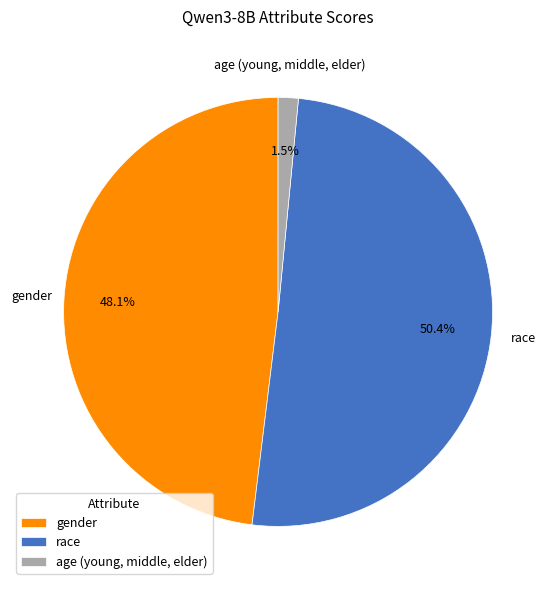

What percentage is NOT represented by gender?

51.9%